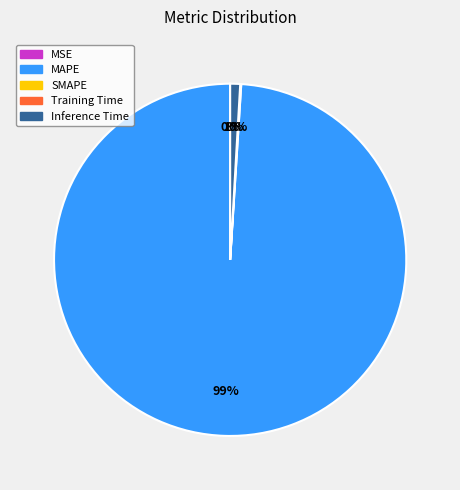

Is there any slice that represents more than half of the pie?

Yes